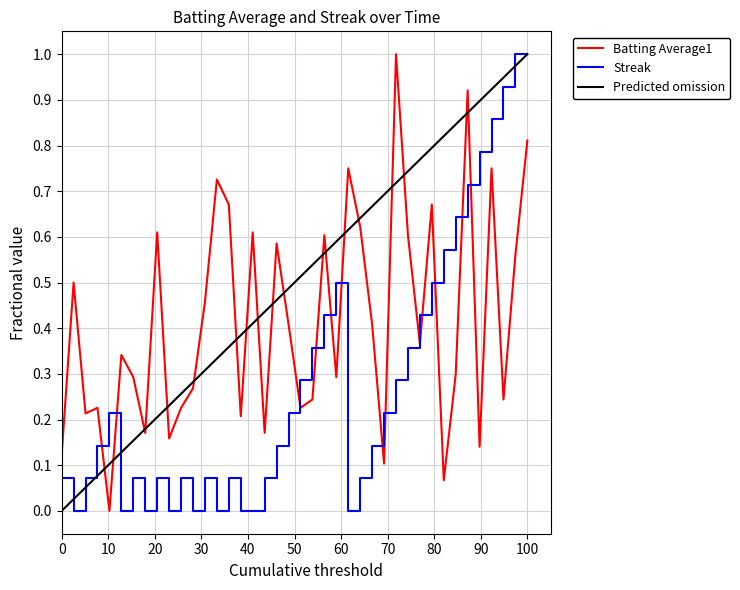

True or false: Batting Average1 and Streak cross at least once.

True